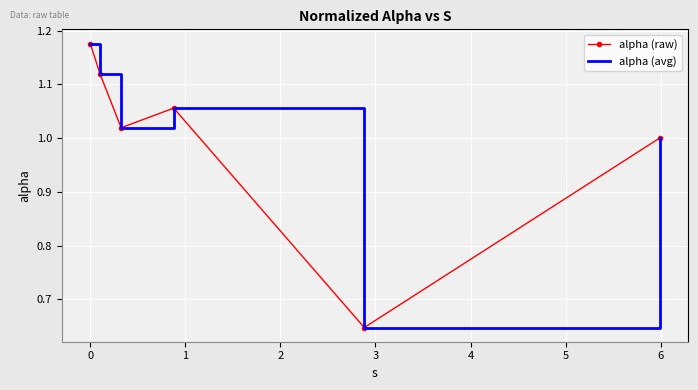

True or false: alpha (raw) has more than 1 points higher than both neighbors.

False